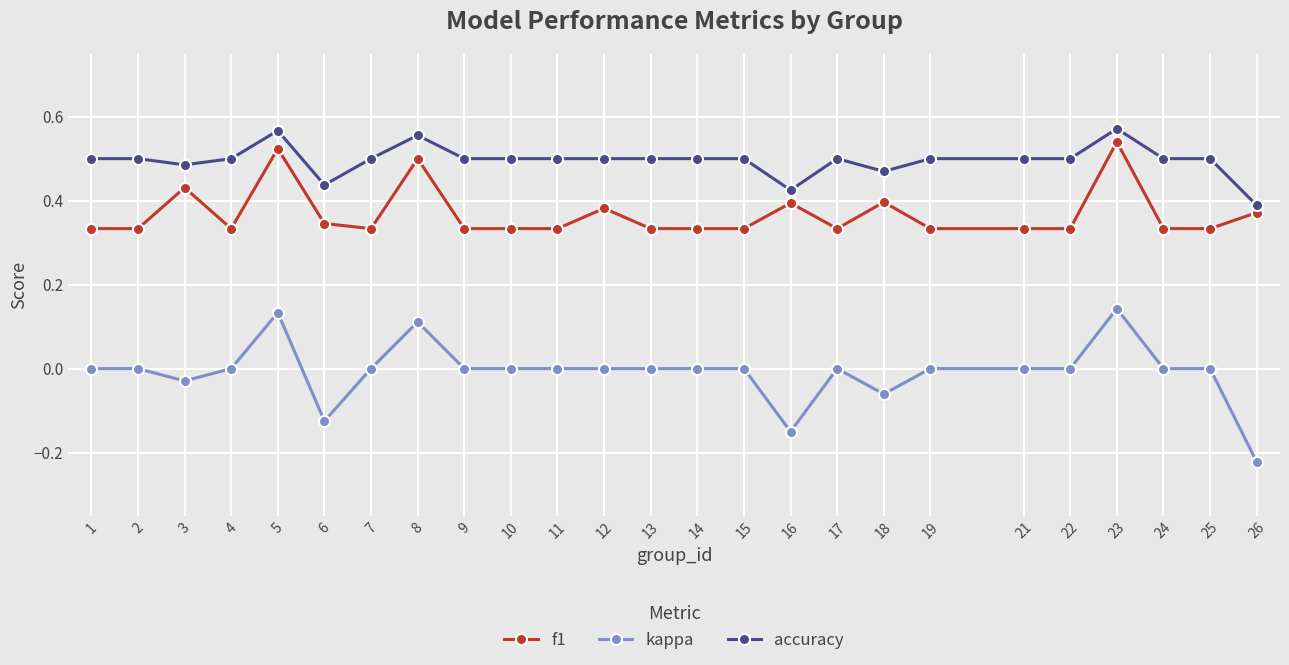

Is the value of kappa at 12 greater than the value of f1 at 4?

No